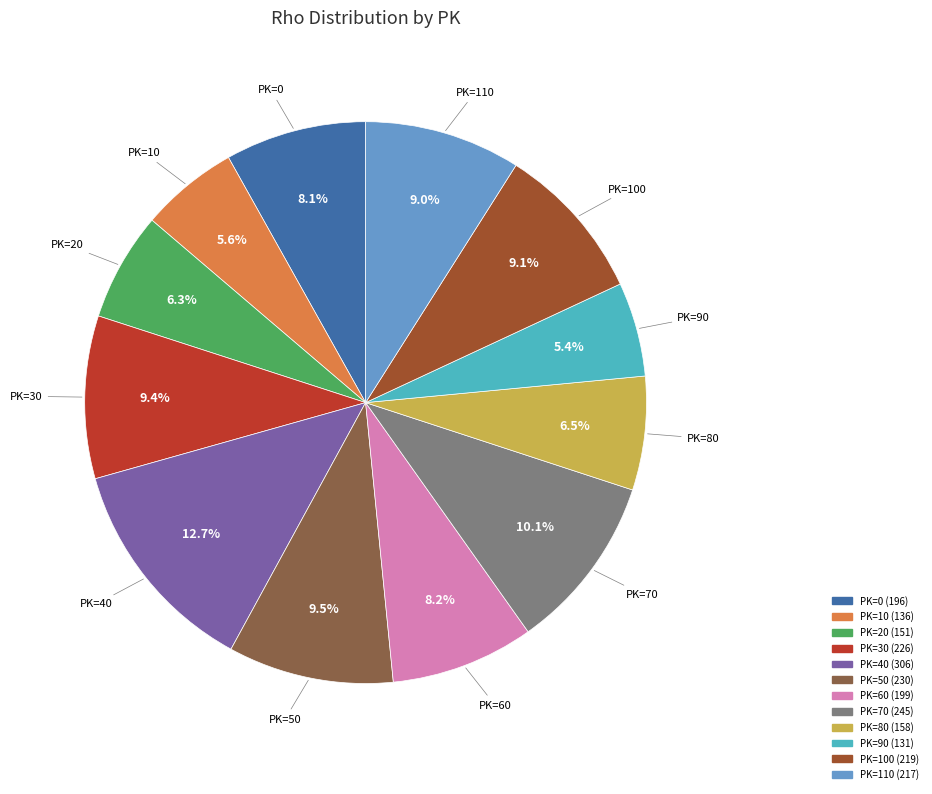

Count the number of slices in the pie.

12